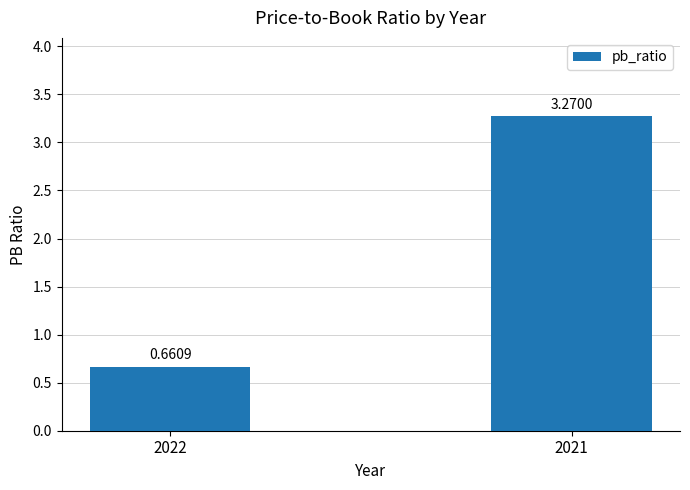

What is the change in value from 2022 to 2021?

+2.6